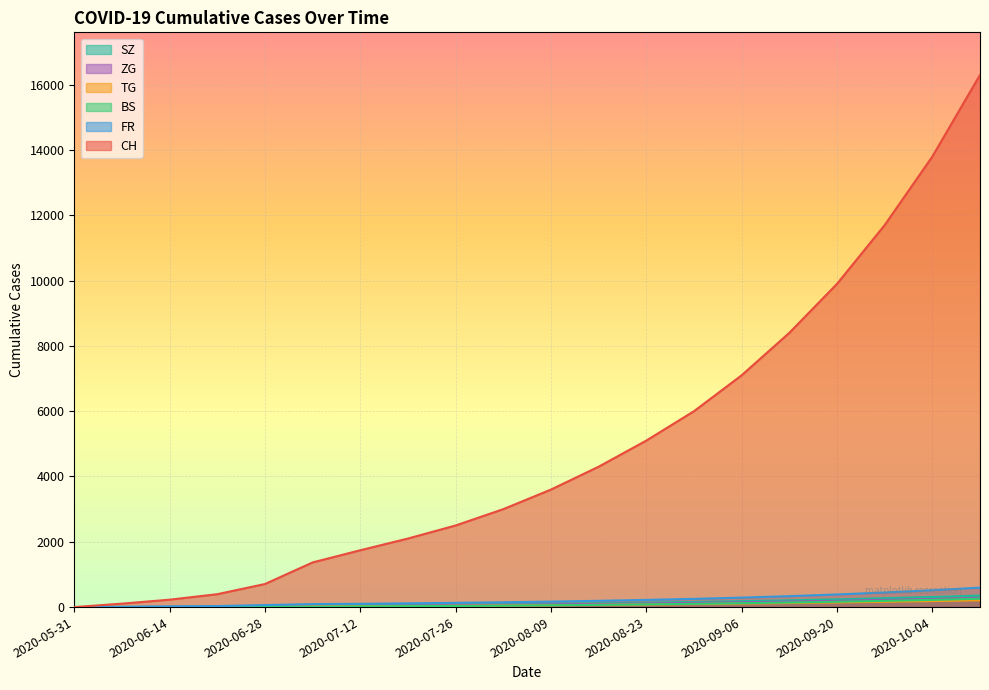

Rank the series at 2020-10-04 from lowest to highest value.

TG, BS, ZG, SZ, FR, CH